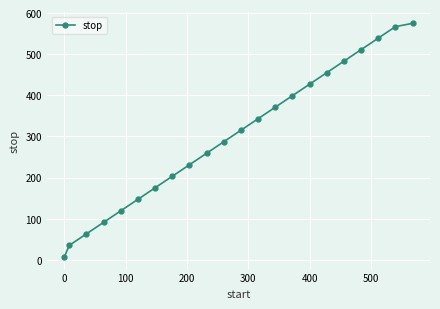

How many lines are shown in the chart?

1